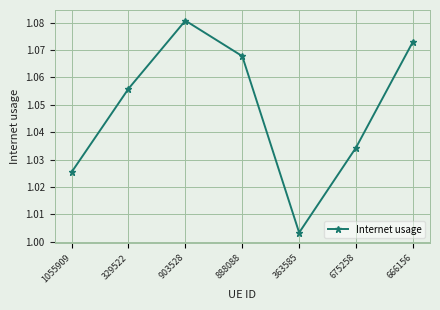

What is the sum of the values at 1055909 and 329522?

2.1